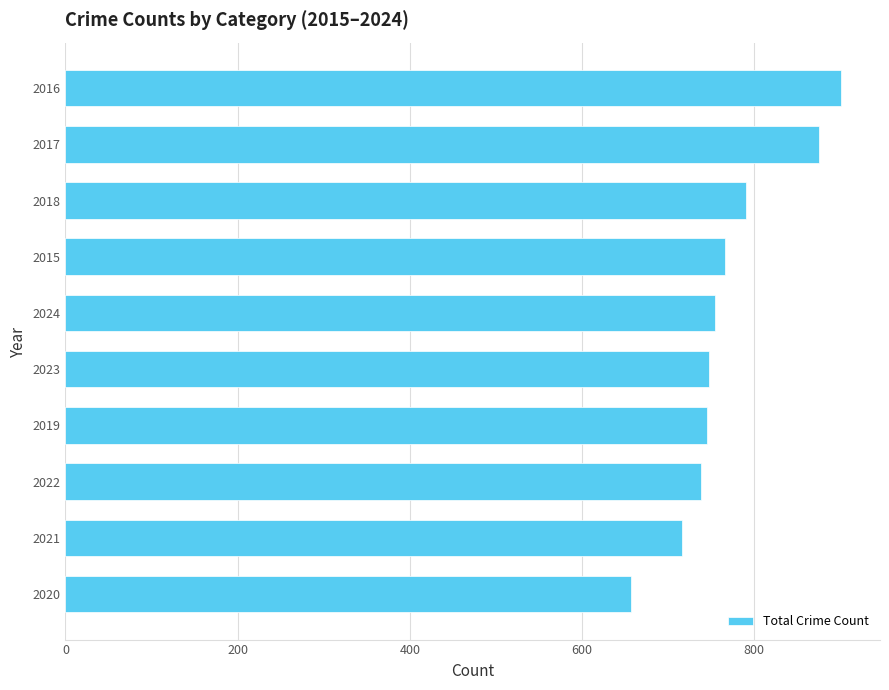

What is the sum of all values?

7692